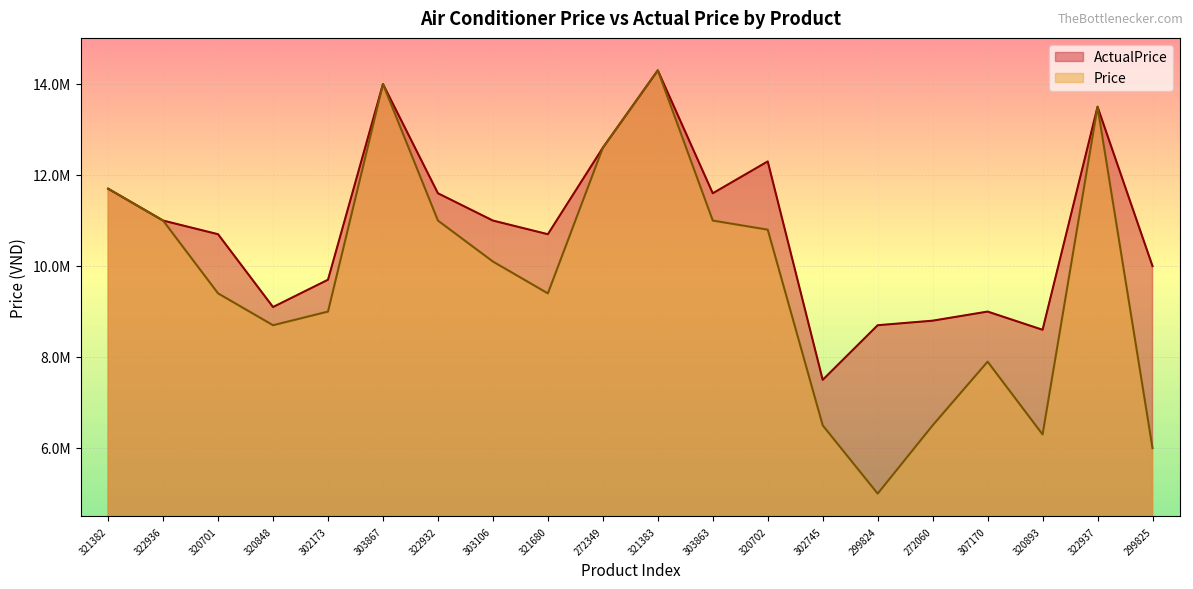

What is the total value across all series at 321680?

20080000